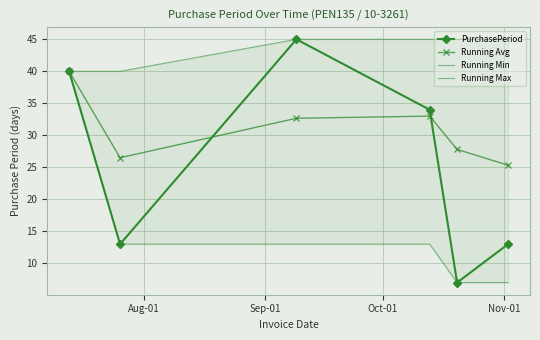

What is the value of the Running Avg point at the 6th from the left?

25.3